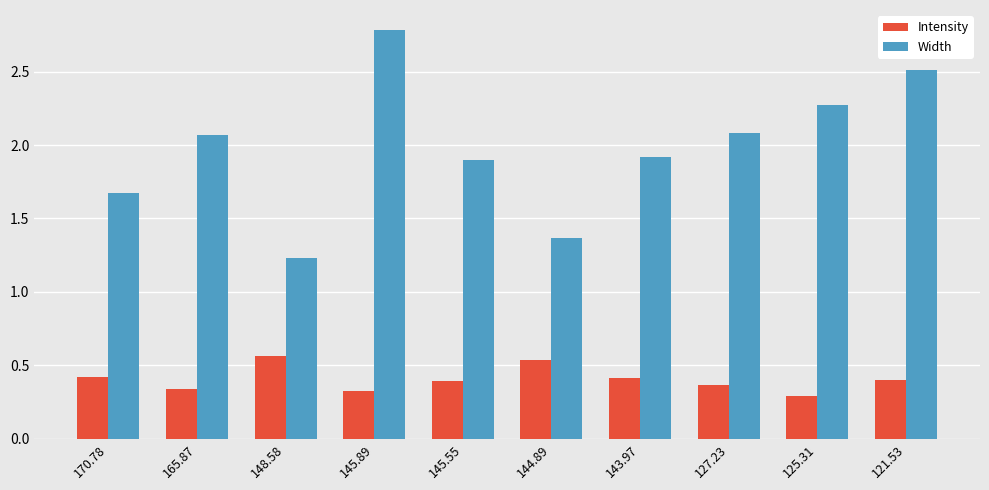

How many series are shown in this chart?

2